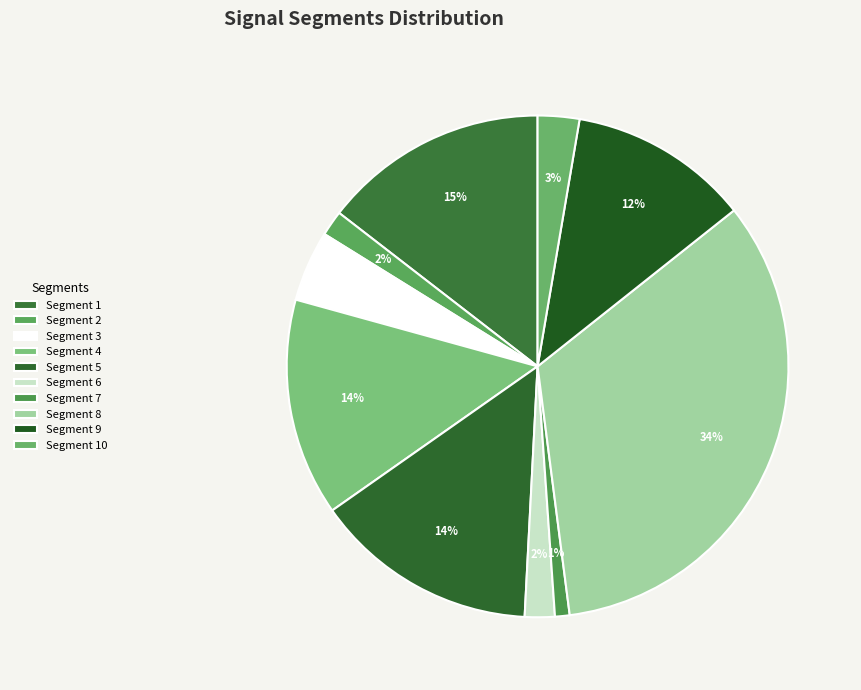

Which slice is the smallest?

Segment 7